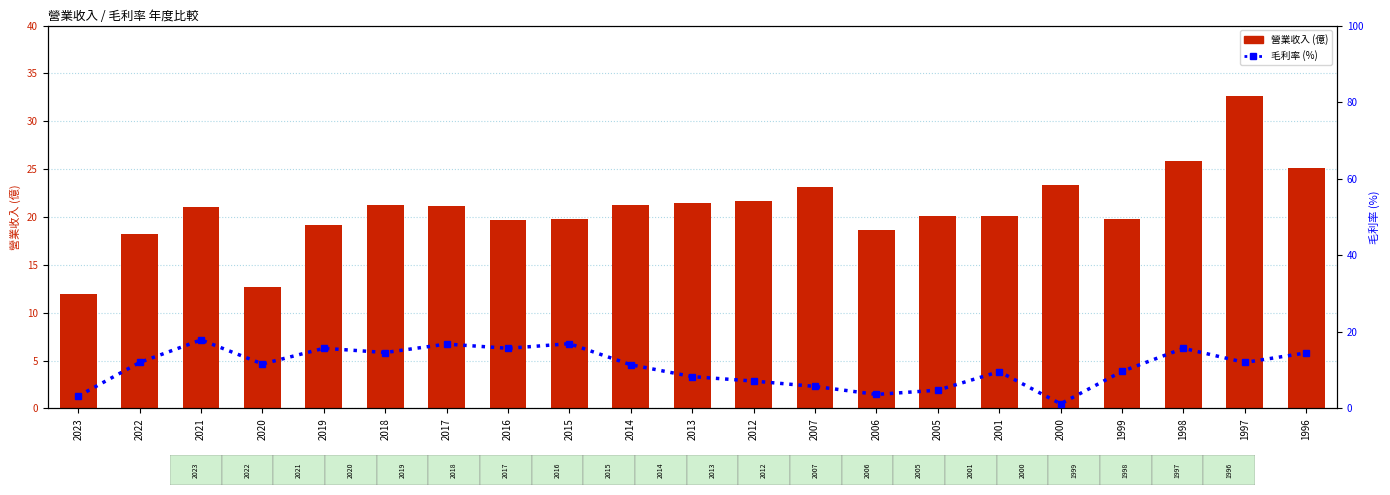

What is the difference between the 毛利率 values at 2017 and 1999?

7.1